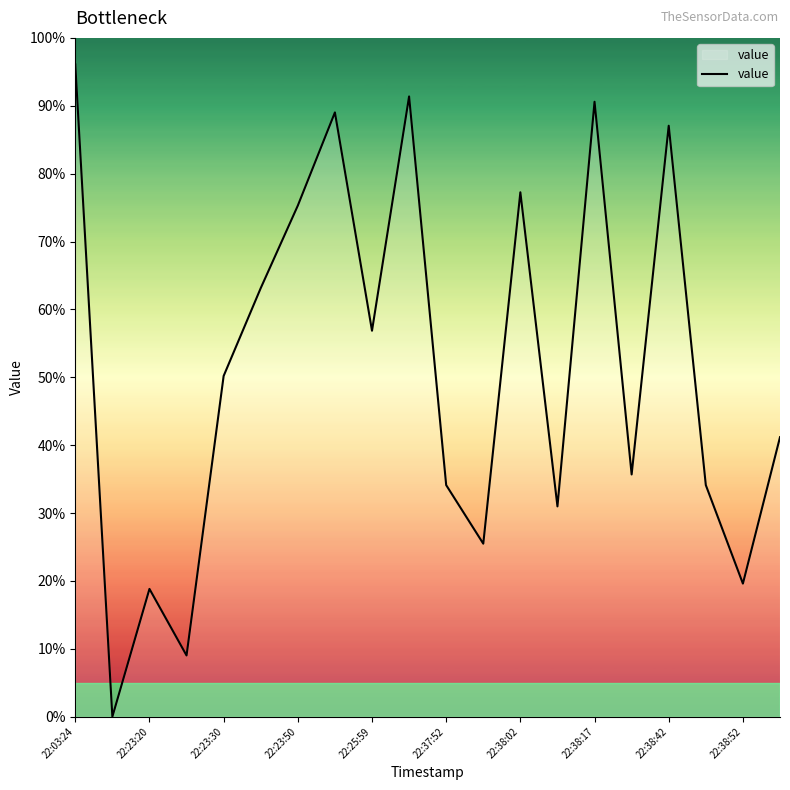

What is the difference between the maximum and minimum values?

96.1